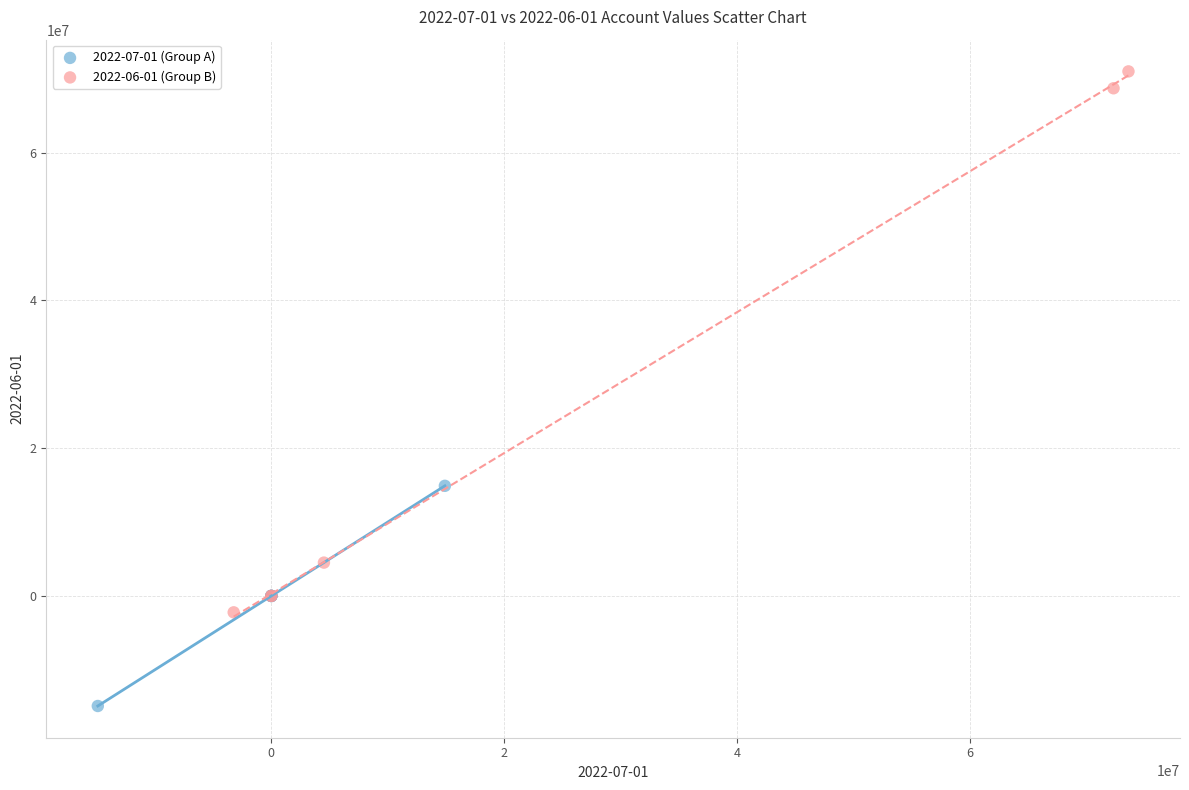

Which series contains the lowest Y value?

2022-07-01 (Group A)